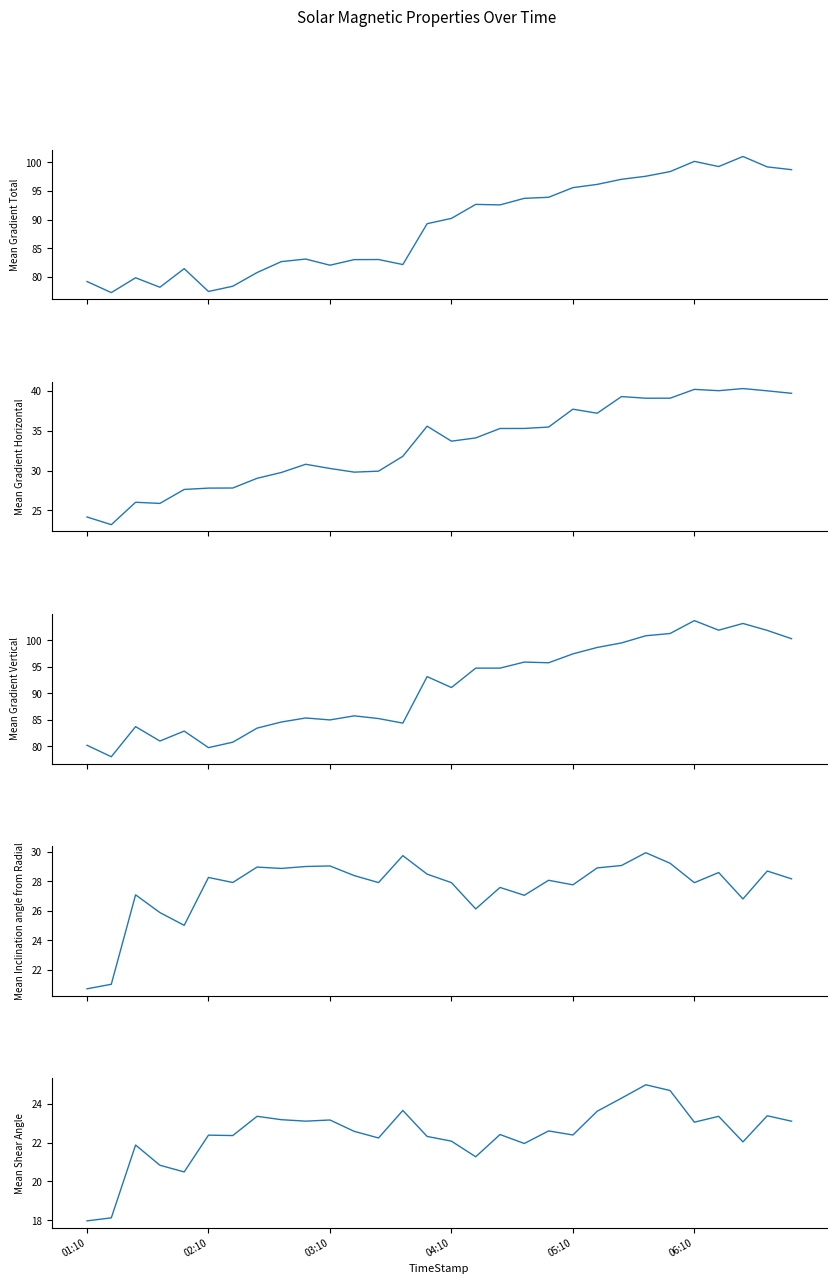

The value of Mean Shear Angle at 01:10 is 18.0. True or false?

True